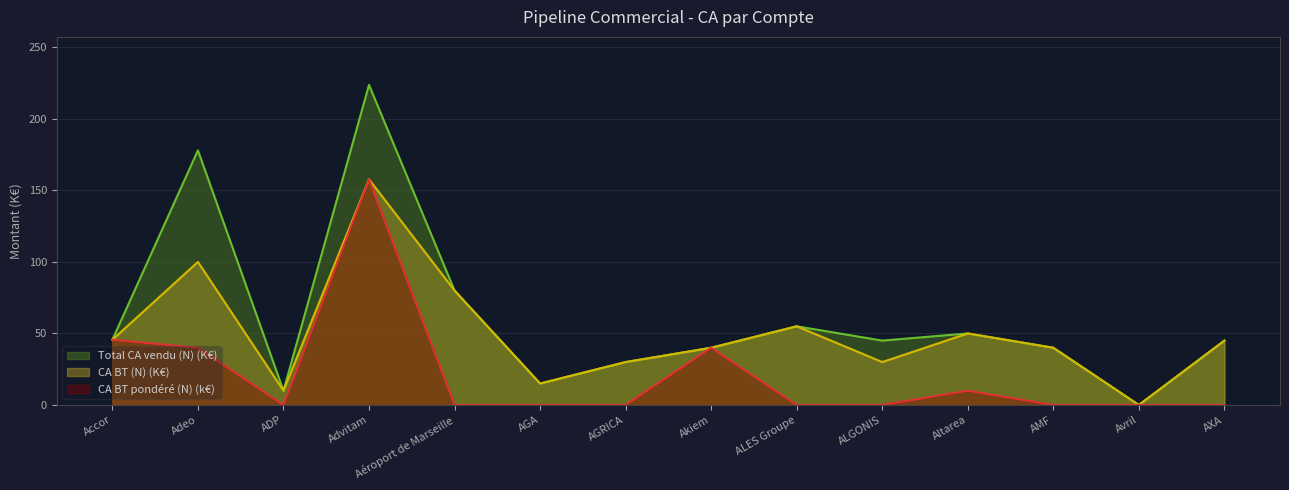

What is the label of the 13th point from the left?

Avril